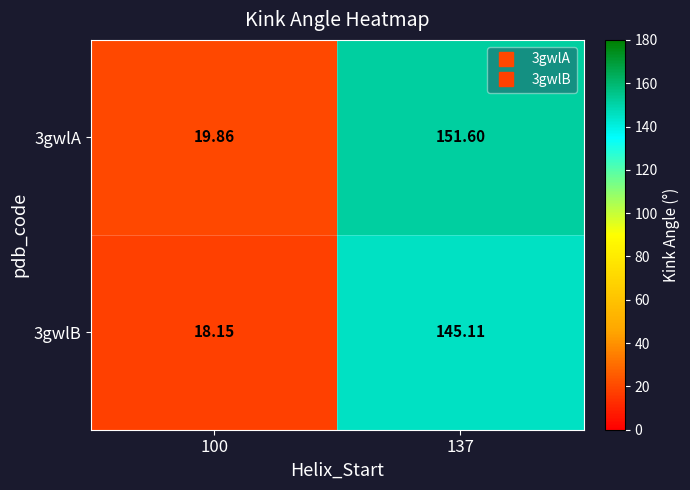

Is the value of 3gwlB at 100 greater than the value of 3gwlA at 100?

No